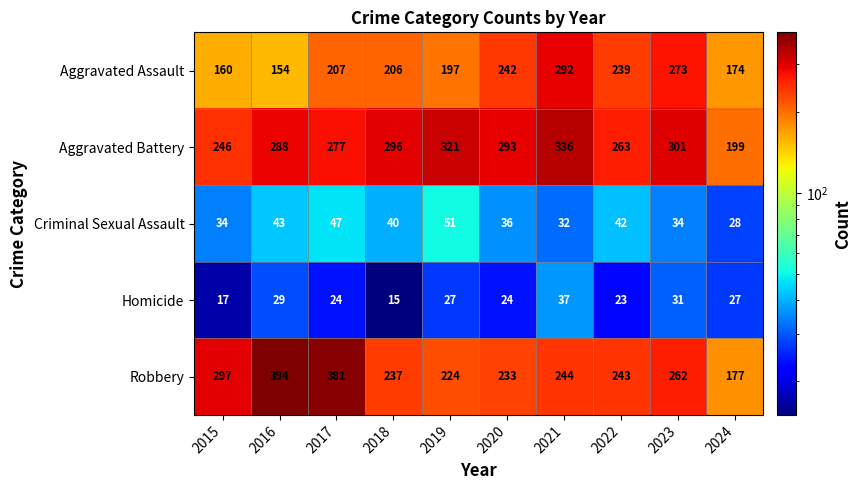

What is the average value of the Aggravated Assault series?

214